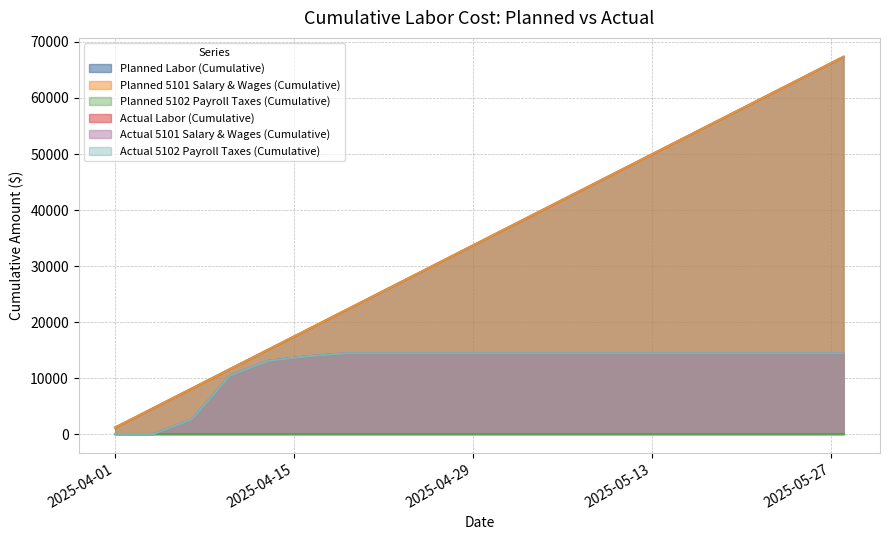

Does the chart have visible grid lines?

Yes